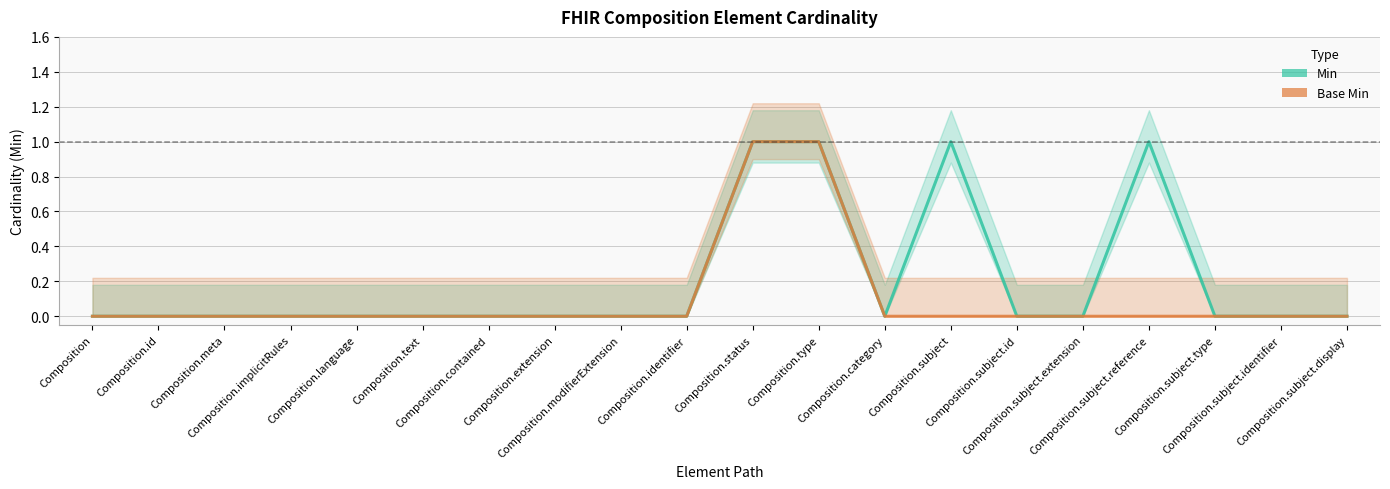

Is the value of Min at Composition.meta greater than the value of Base Min at Composition.category?

No